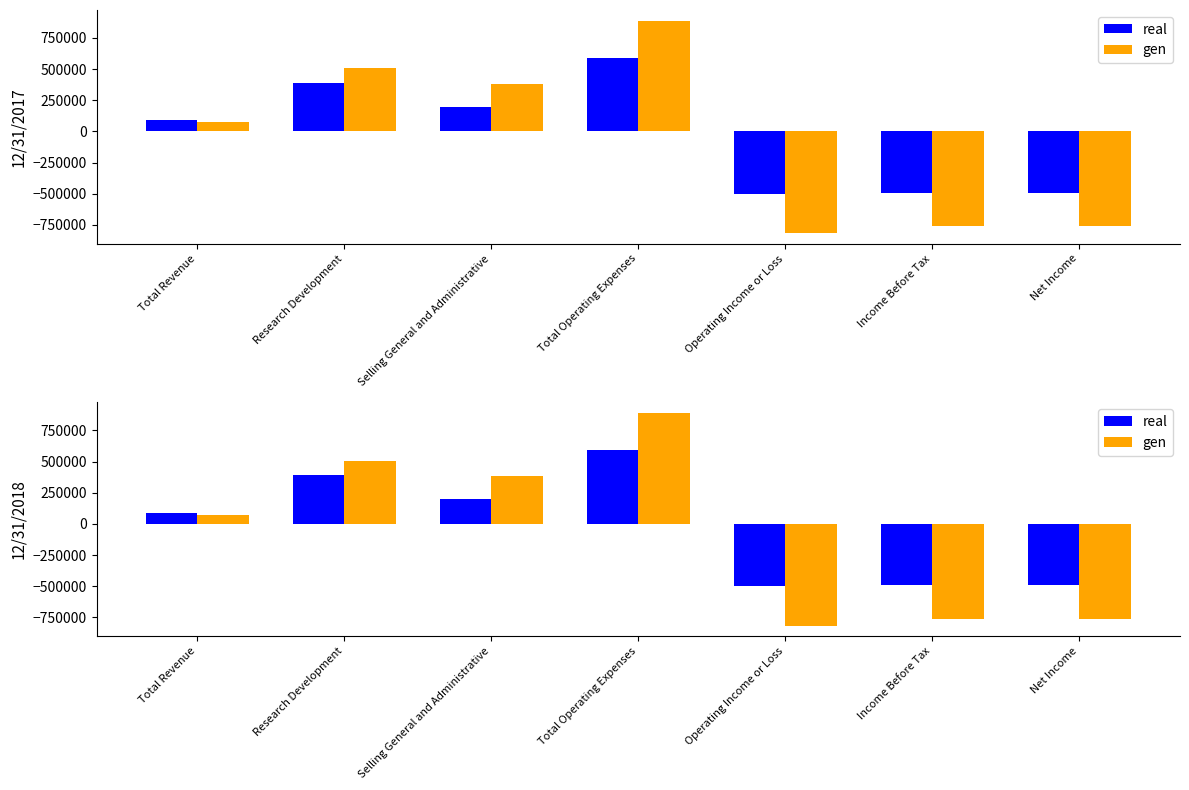

Reading left to right, extract all data points from this chart.

real: 89912	390635	199365	590000	-500088	-490874	-490874
gen: 74908	505420	382359	887779	-814673	-760674	-761497